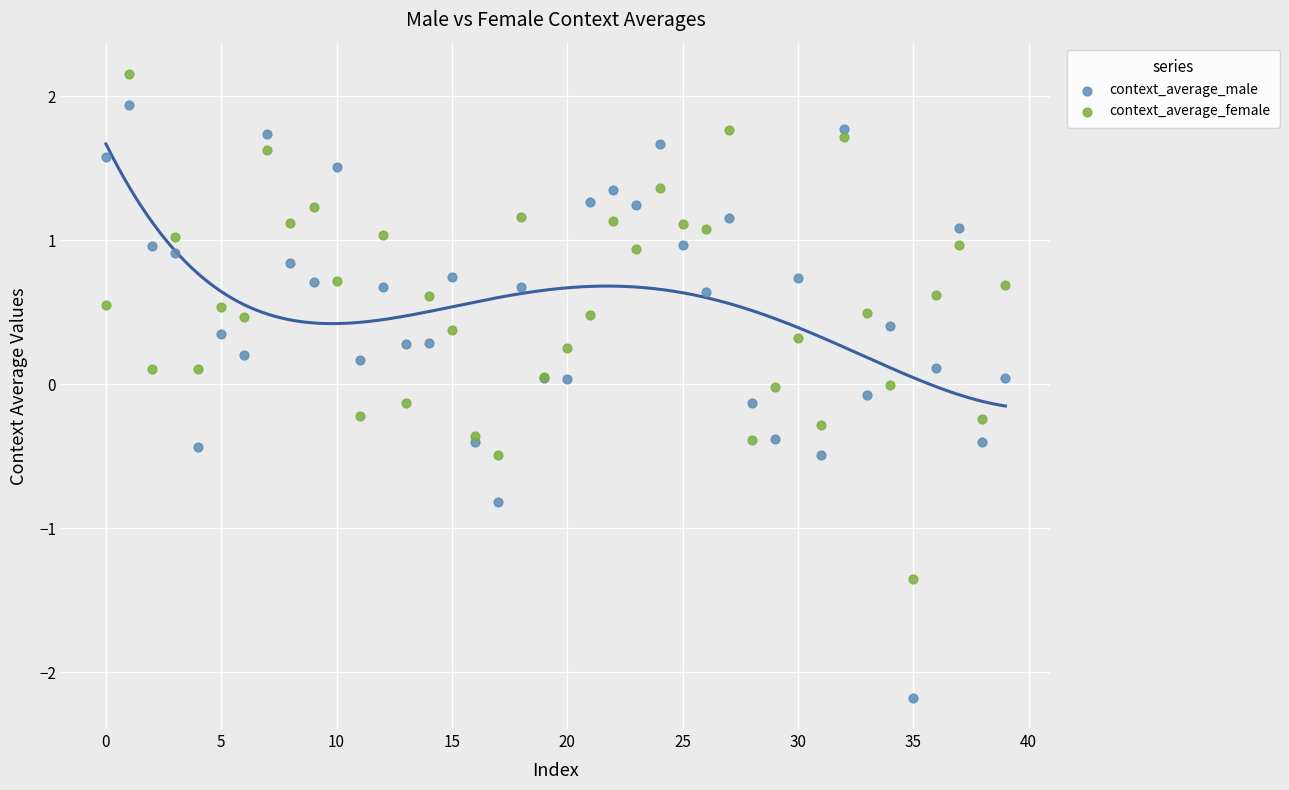

Which series has the widest spread of Y values?

context_average_male